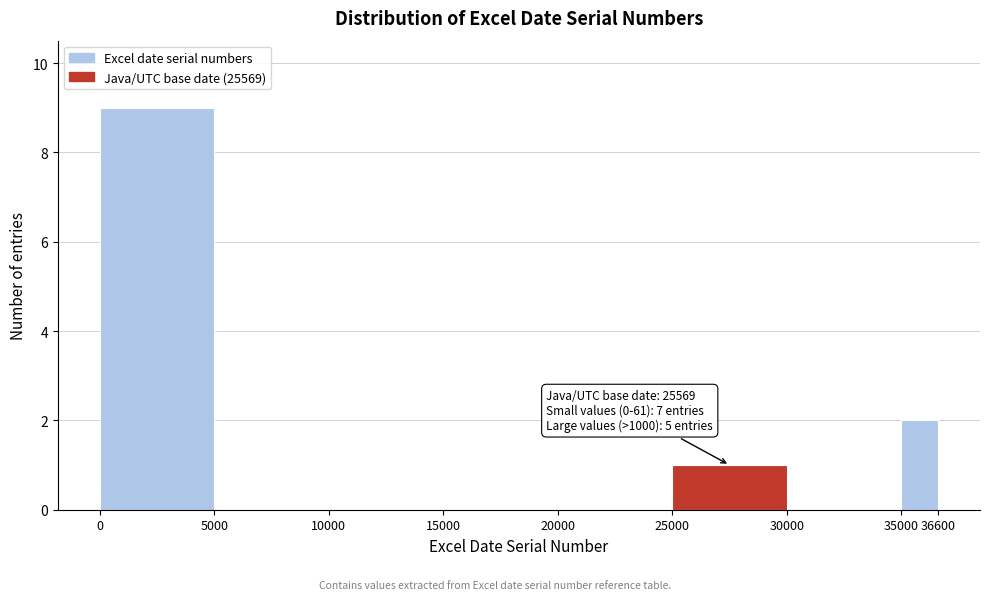

Over which range of the x-axis is the bar tallest?

0 to 5000